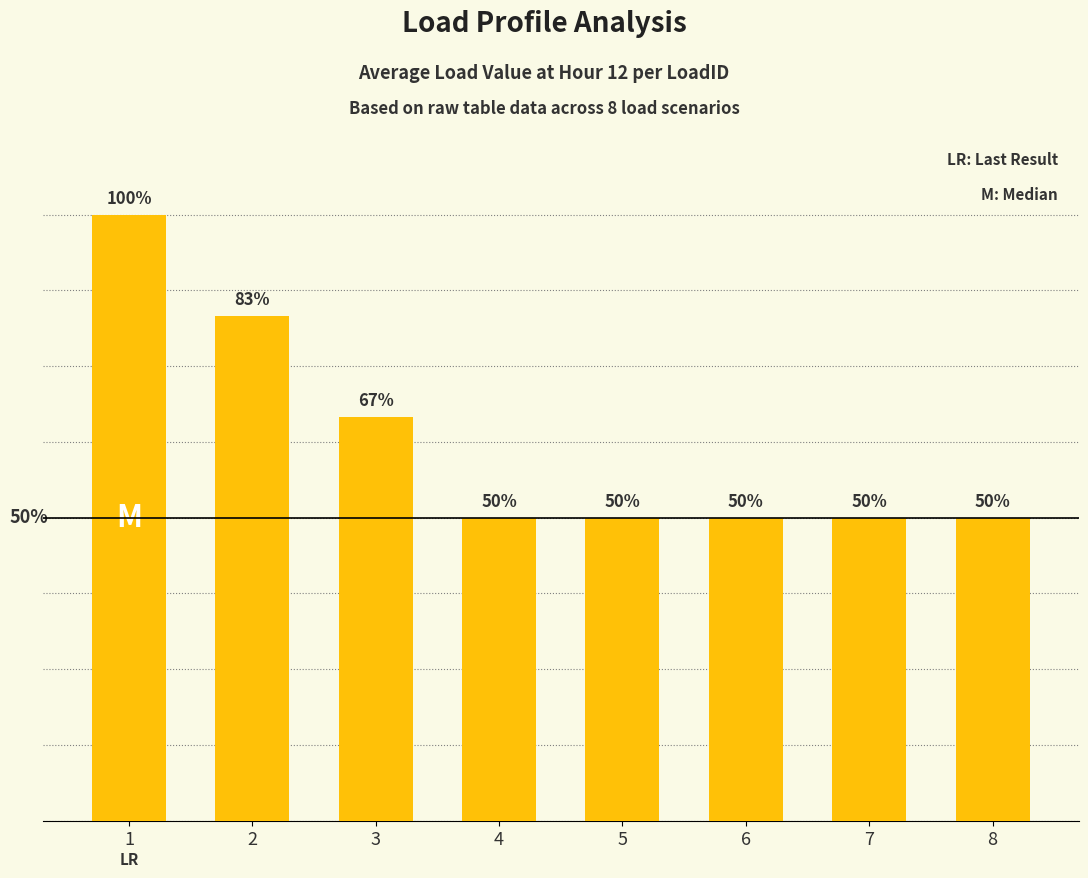

What is the maximum value shown in the chart?

0.9